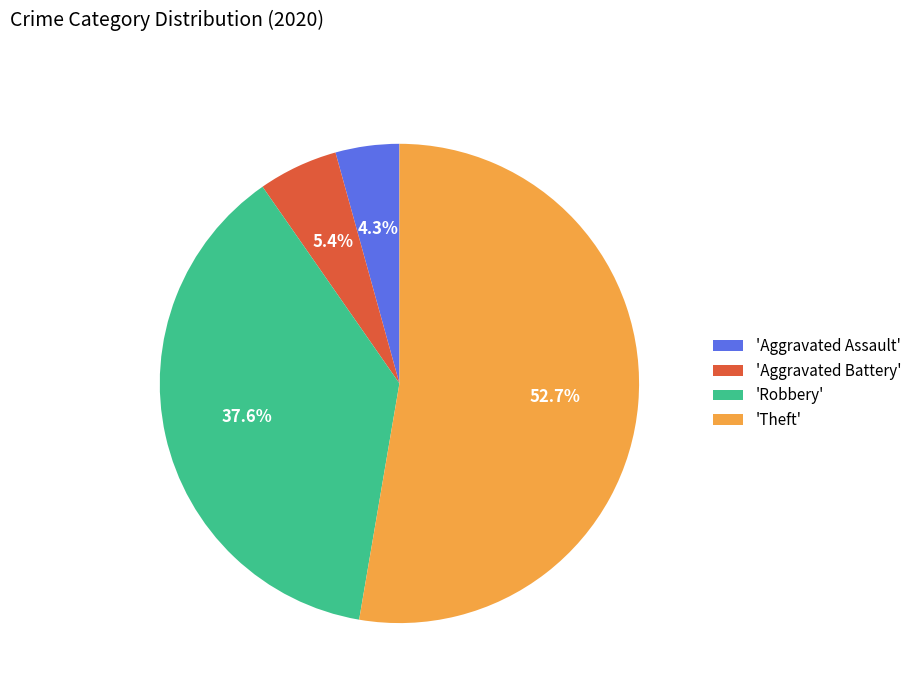

Approximately how many times larger is the value at 'Robbery' compared to 'Aggravated Battery'?

7.0